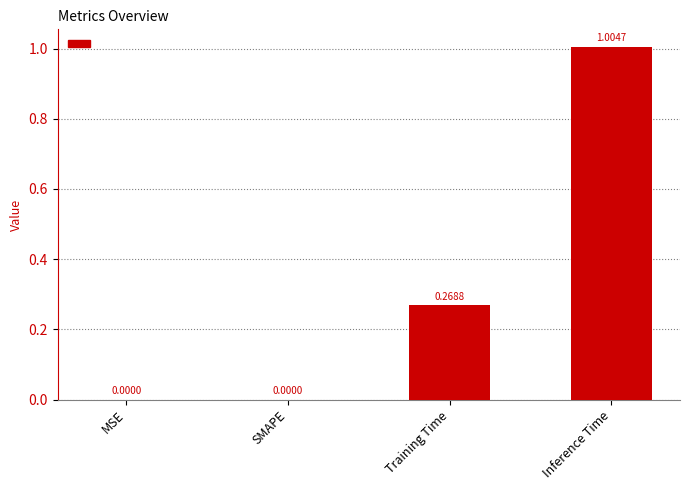

At which category does the chart reach its peak across all series?

Inference Time